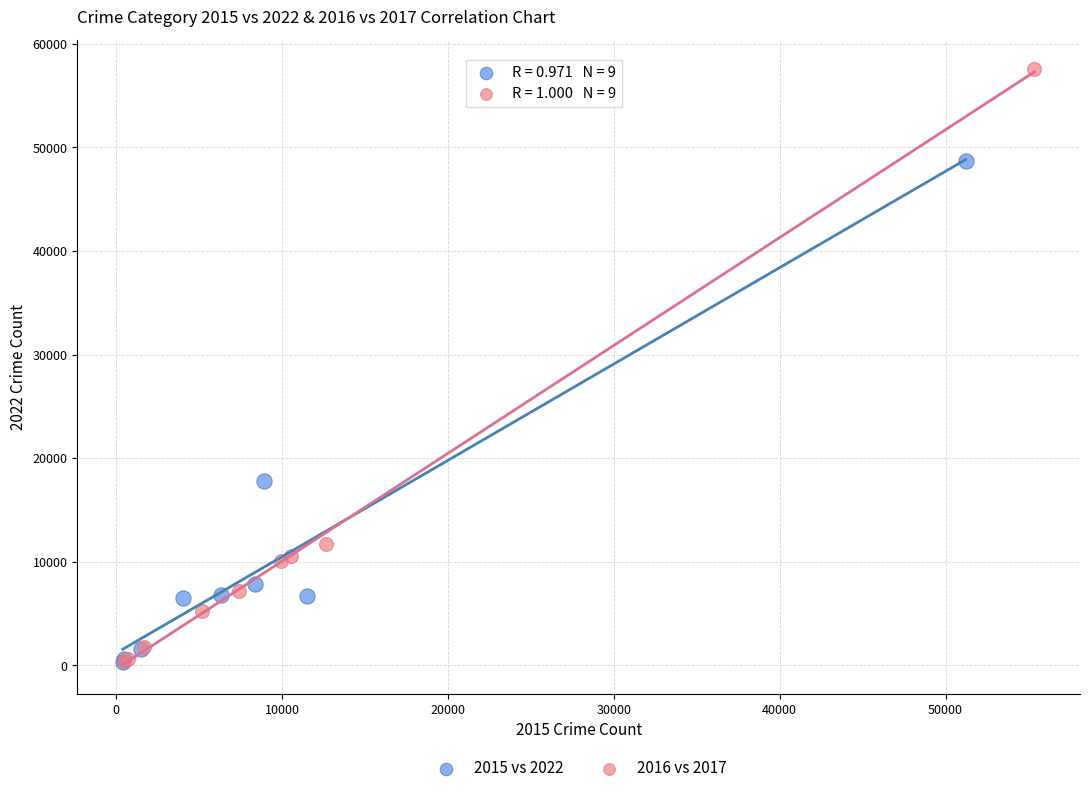

What are all the series names shown in the legend?

2015 vs 2022, 2016 vs 2017